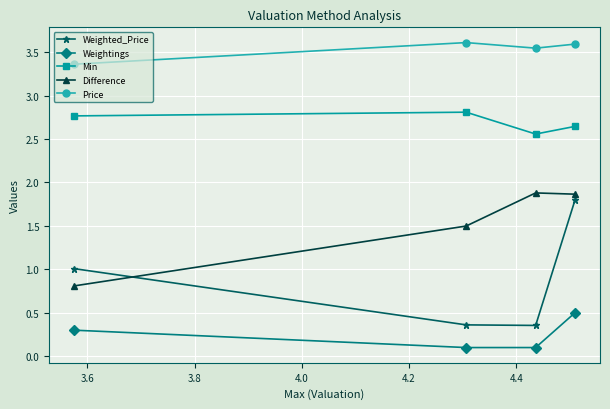

True or false: Min has more than 0 interior local peaks.

True